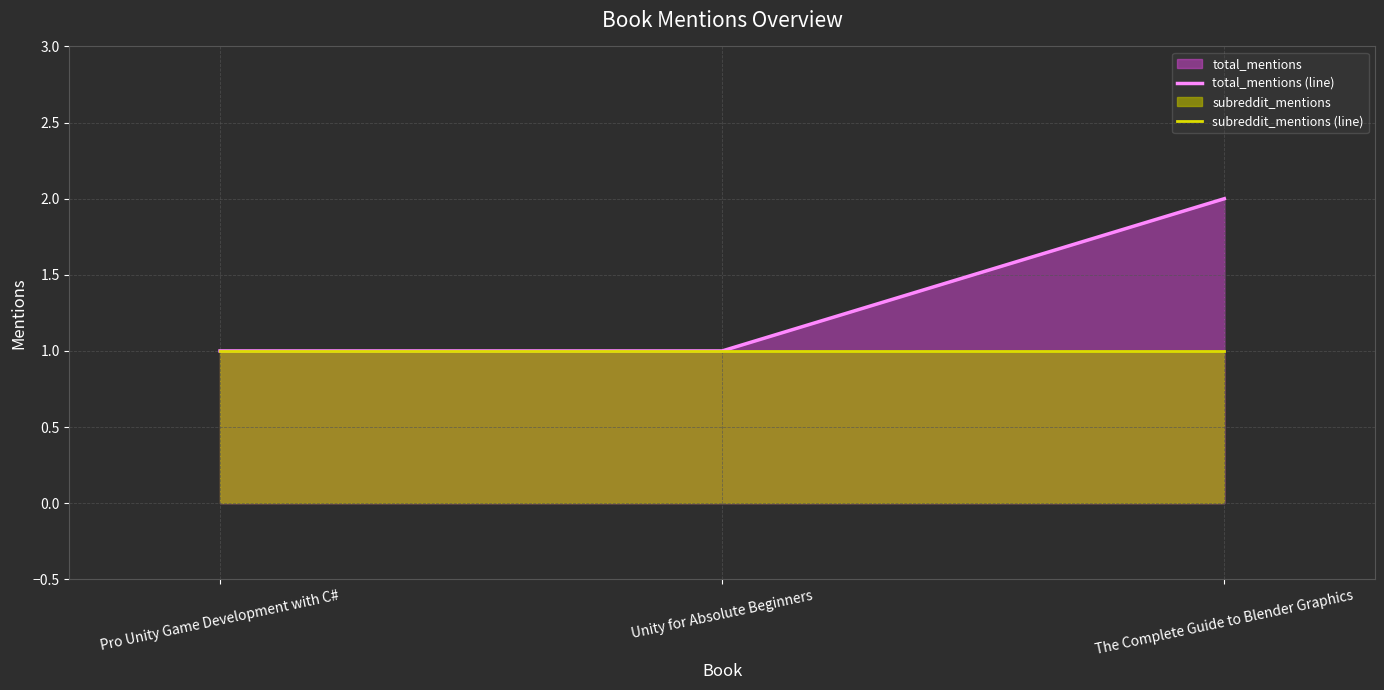

Reading left to right, transcribe all the data shown in this chart.

total_mentions (line): Pro Unity Game Development with C#=1	Unity for Absolute Beginners=1	The Complete Guide to Blender Graphics=2
subreddit_mentions (line): Pro Unity Game Development with C#=1	Unity for Absolute Beginners=1	The Complete Guide to Blender Graphics=1